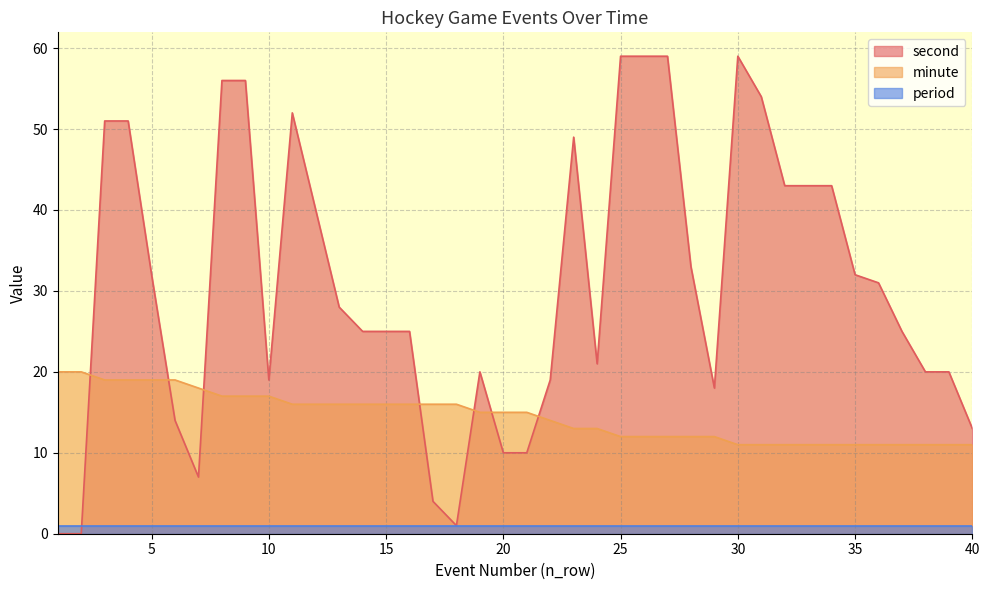

What is the total value across all series at 24?

34